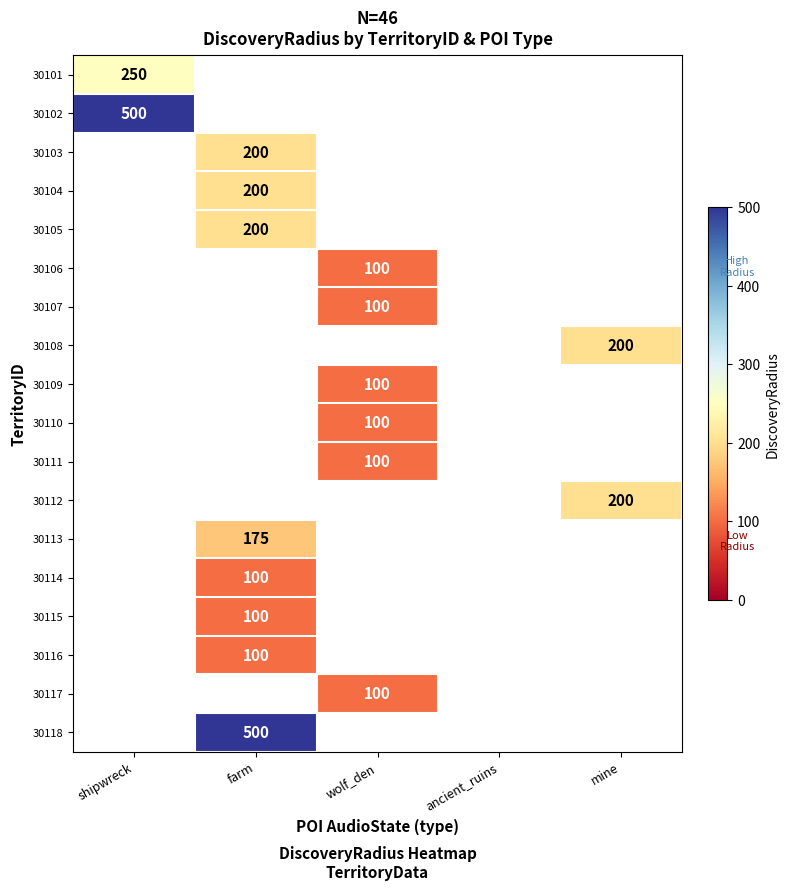

How many categories are shown in the chart?

5